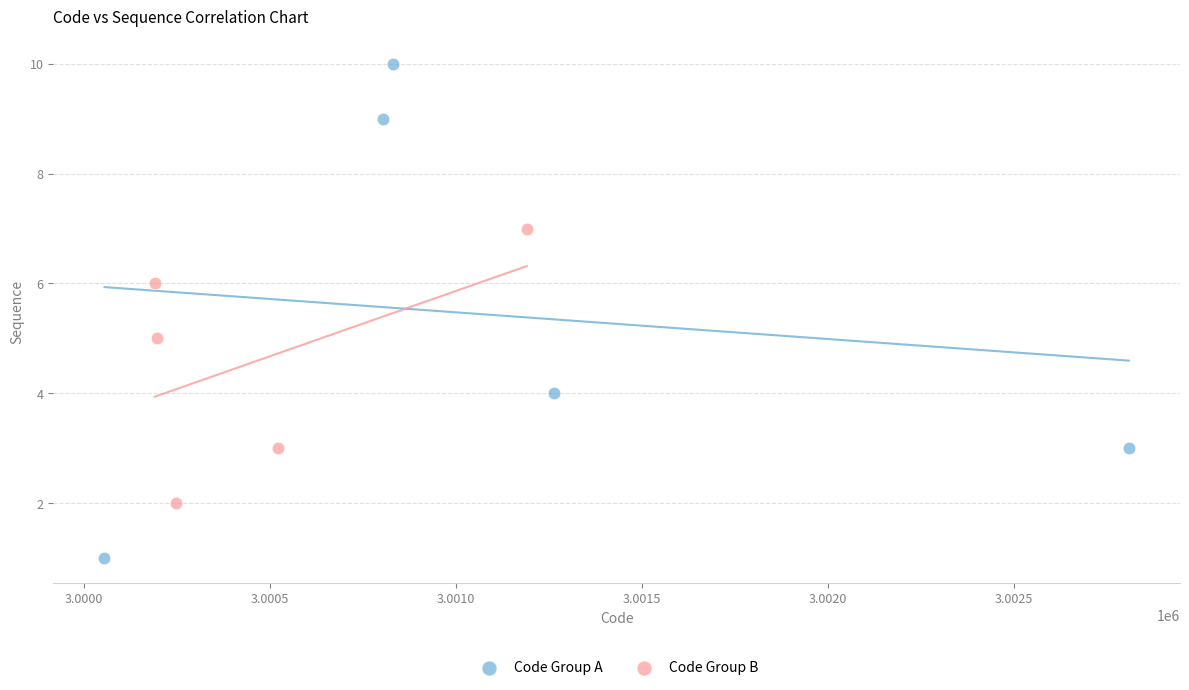

Which series contains the lowest Y value?

Code Group A